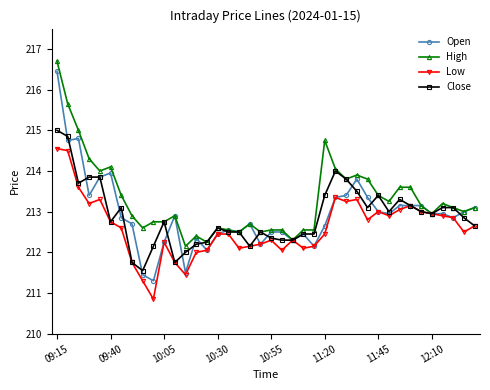

Which series has the largest total across all categories?

High